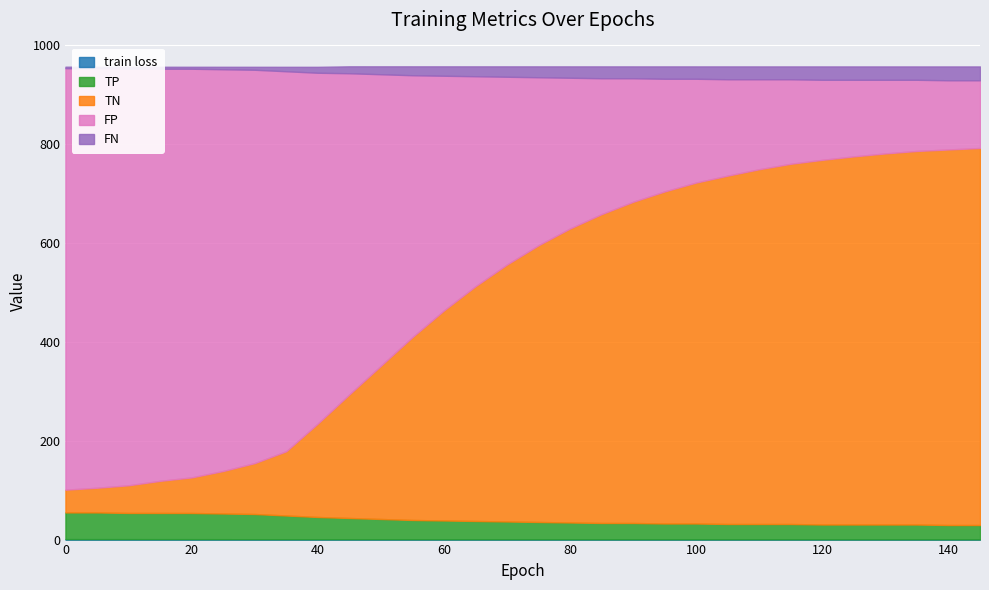

Between 90 and 130, which is larger?

90